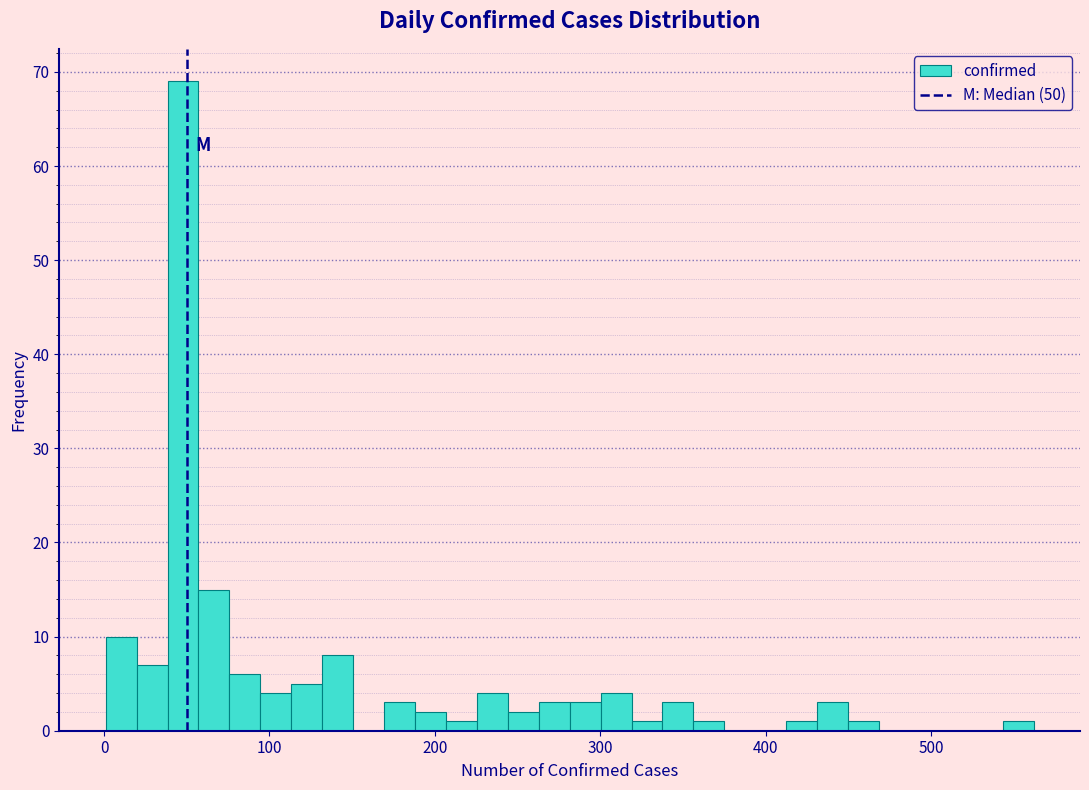

Around what value on the x-axis is the tallest bar? Give the approximate position of its centre, as read against the axis.

50